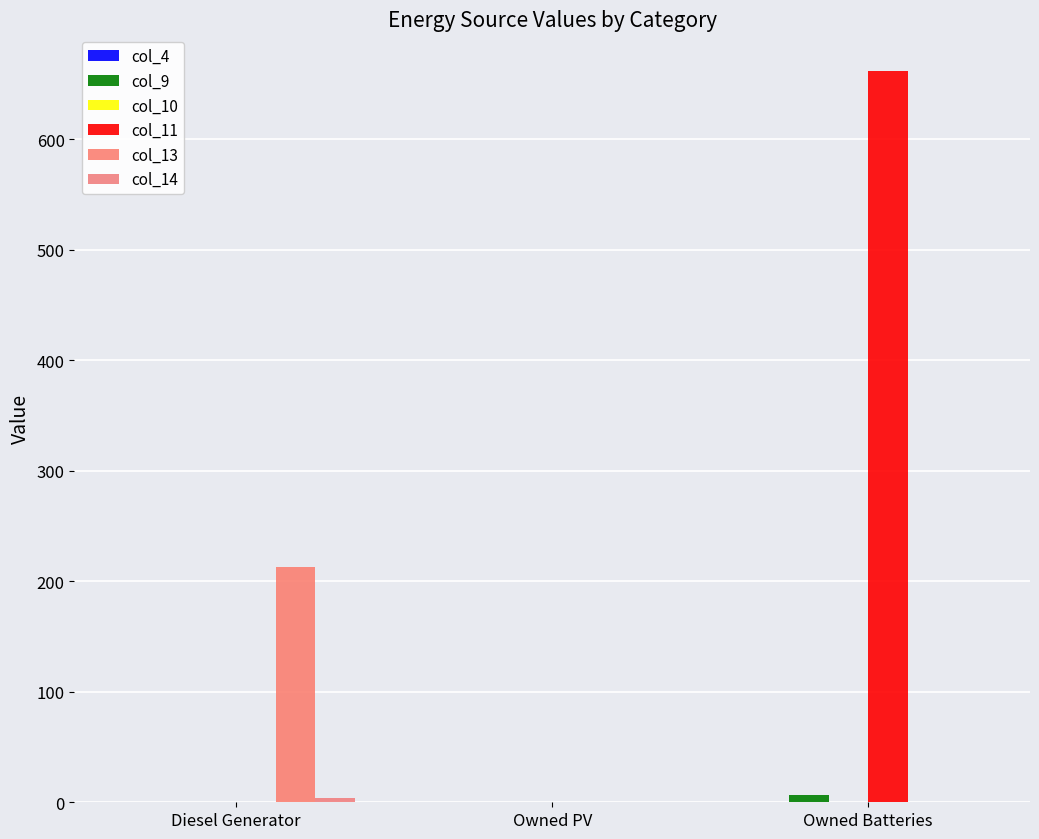

What is the greatest value displayed?

662